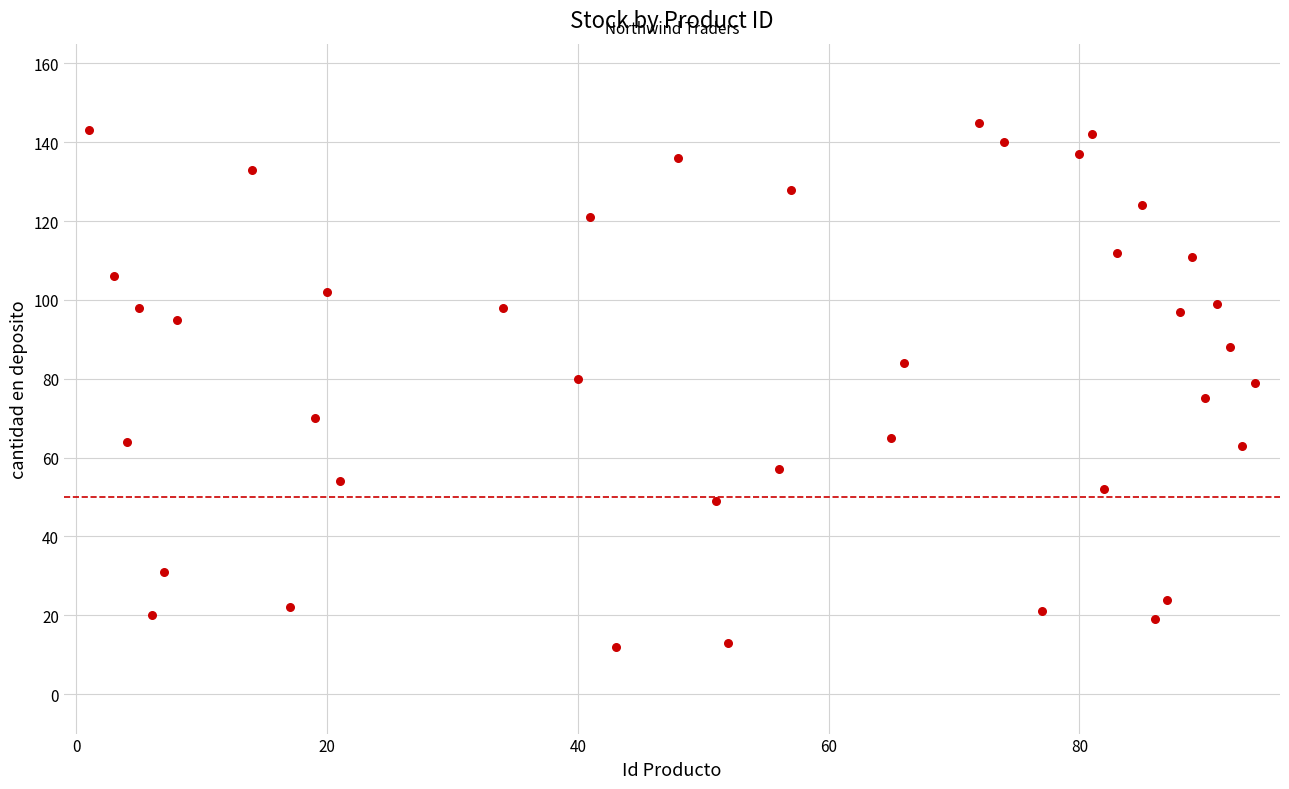

What is the range of Y values (max minus min)?

133